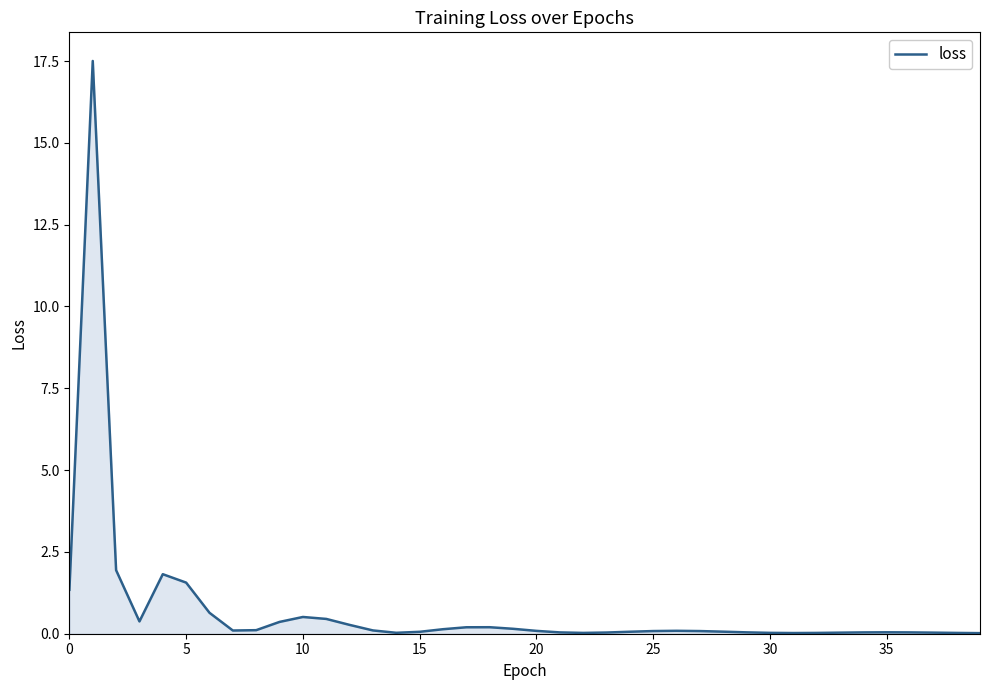

What is the difference between the maximum and minimum values?

17.5